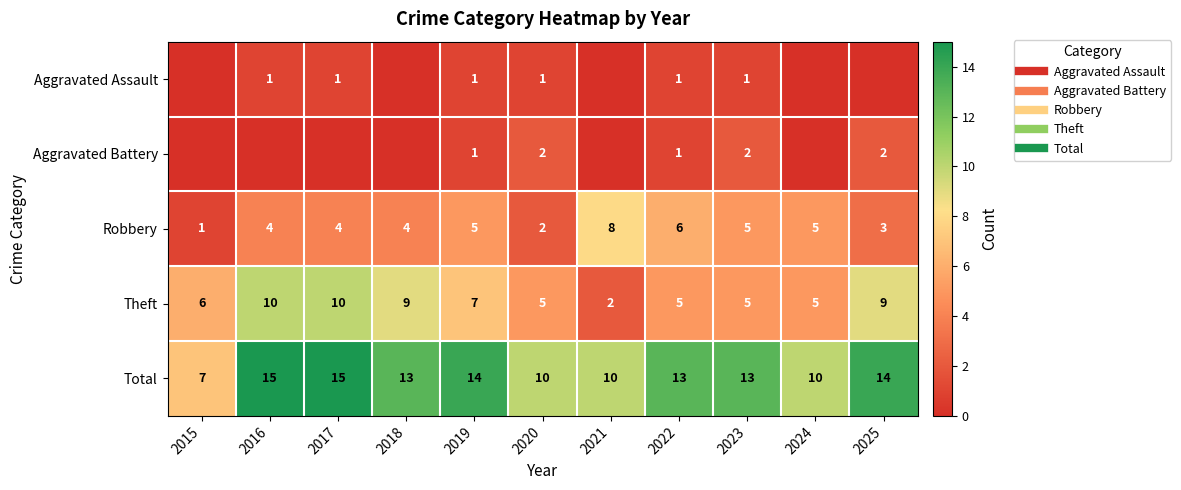

How many distinct data groups are displayed?

5